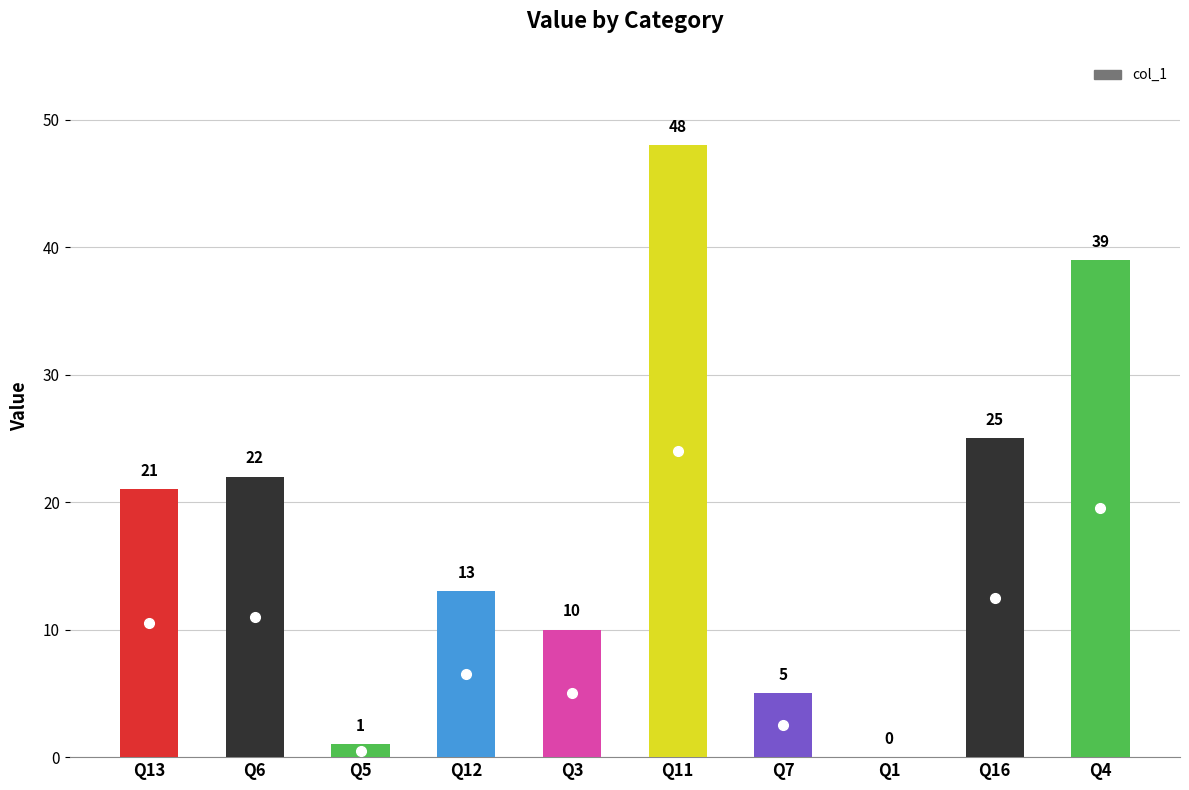

Reading left to right, list all the values displayed in this chart.

21	22	1	13	10	48	5	0	25	39